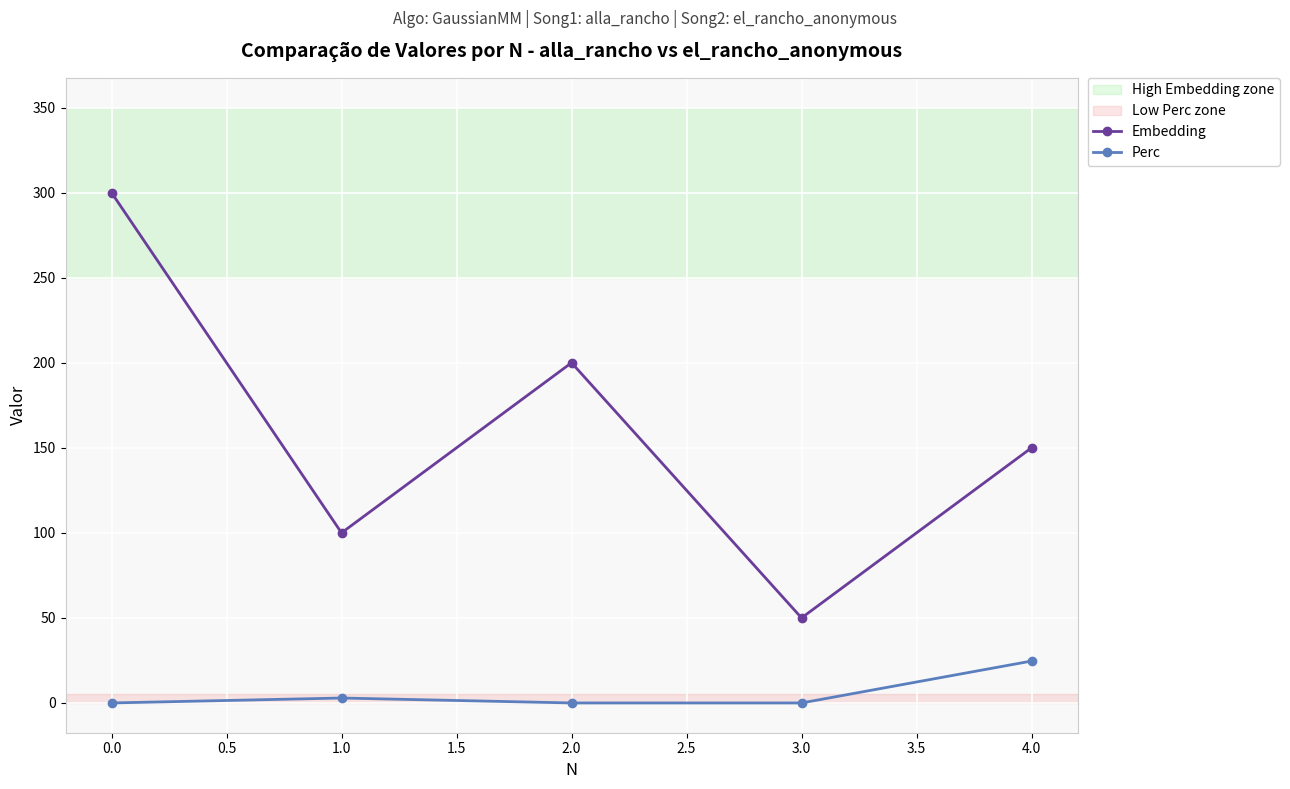

Reading left to right, transcribe all the data shown in this chart.

Embedding: 300.0	100.0	200.0	50.0	150.0
Perc: 0.0	2.9	0.0	0.0	24.6